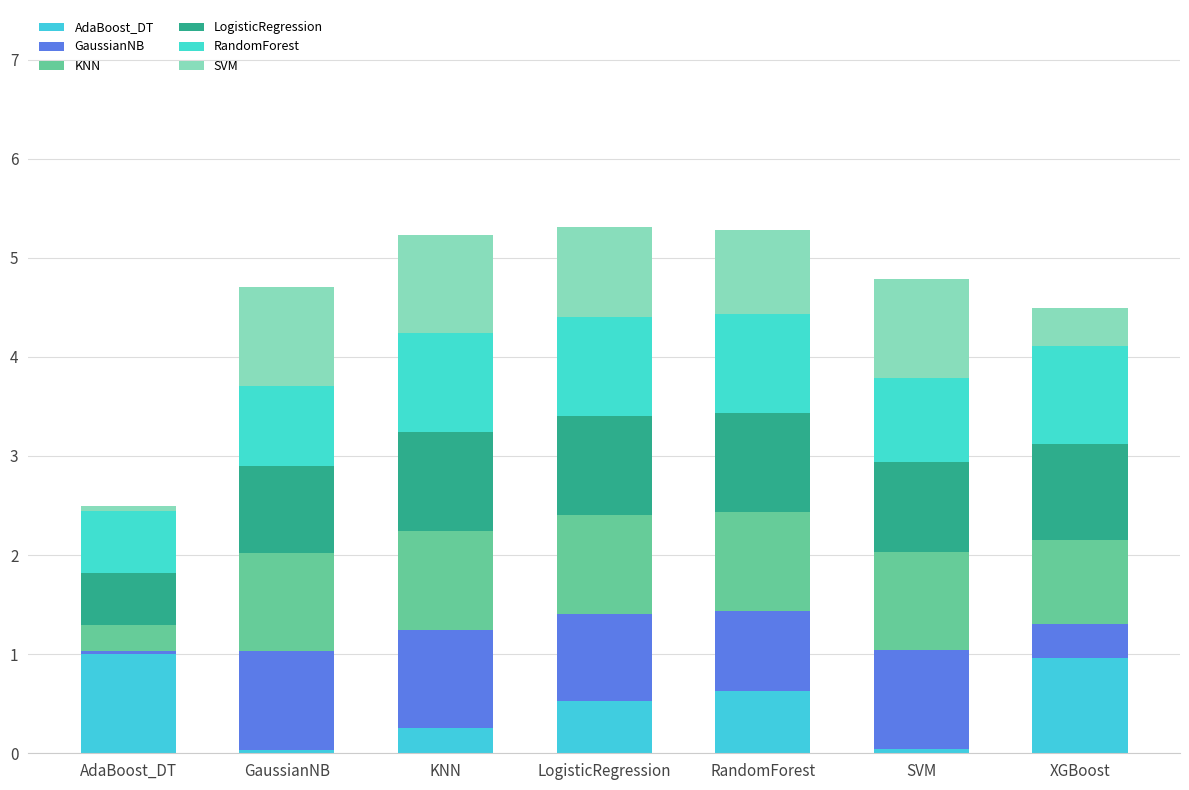

What is the difference between the maximum and minimum values in the RandomForest series?

0.4